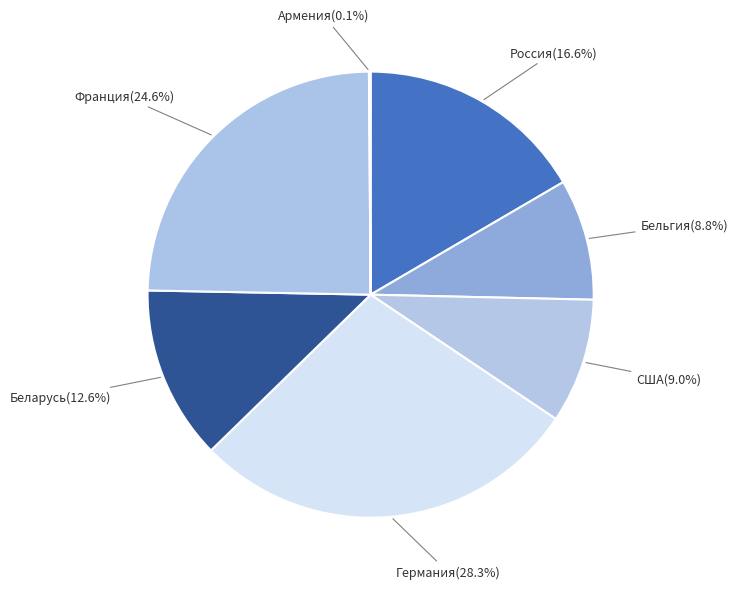

What percentage do Россия and Беларусь together represent?

29.2%